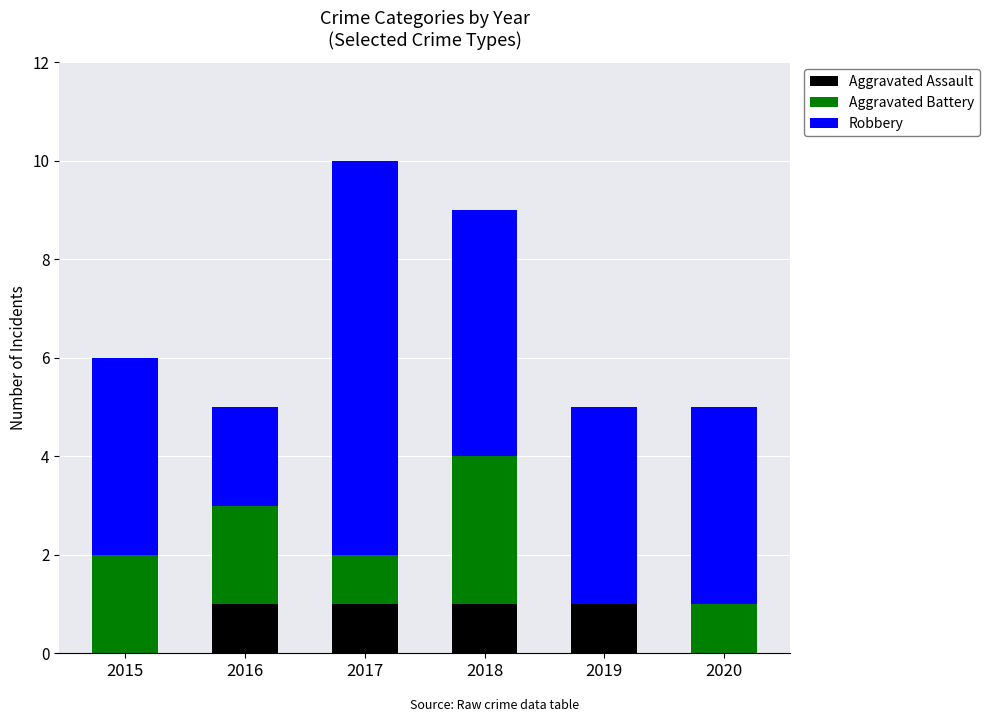

At which category is the sum across all series the highest?

2017